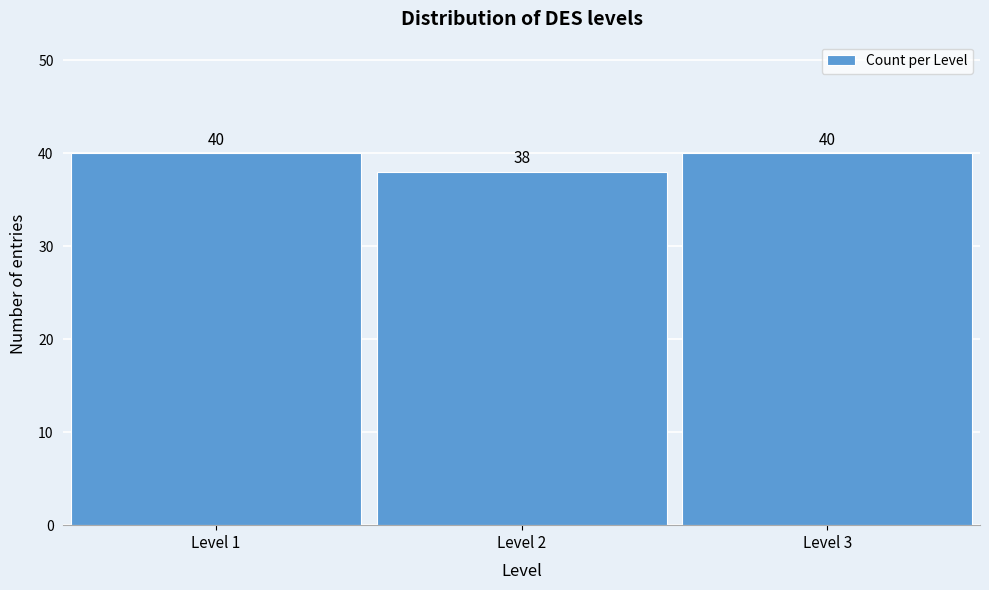

Reading left to right, transcribe all the data shown in this chart.

40	38	40